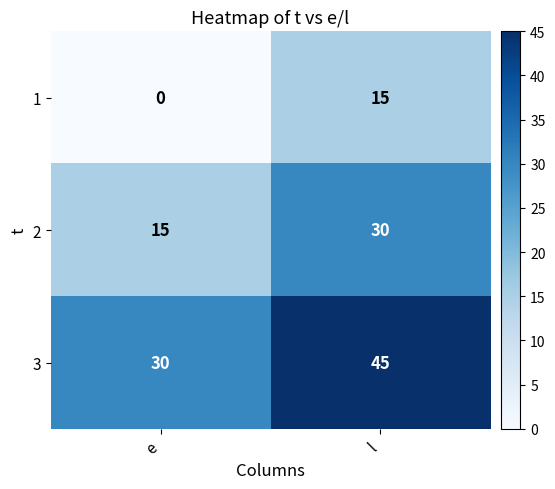

What is the maximum value shown in the chart?

45